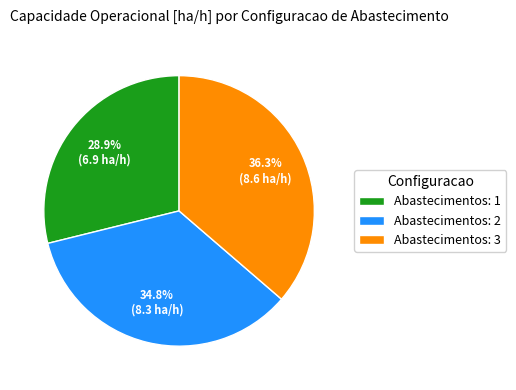

Is there a majority slice in this chart?

No